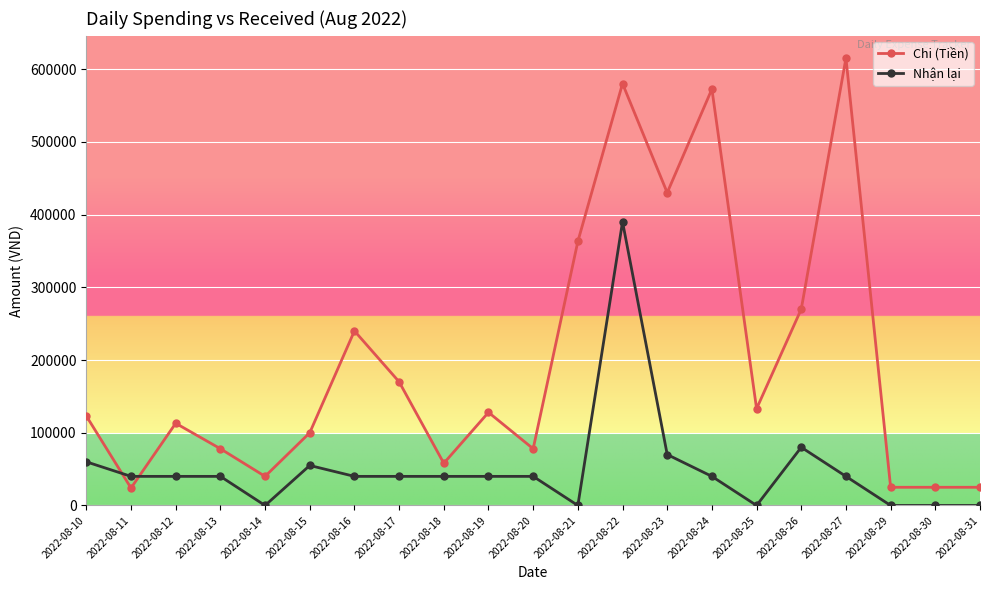

Where is the first local maximum for Chi (Tiền)?

2022-08-12